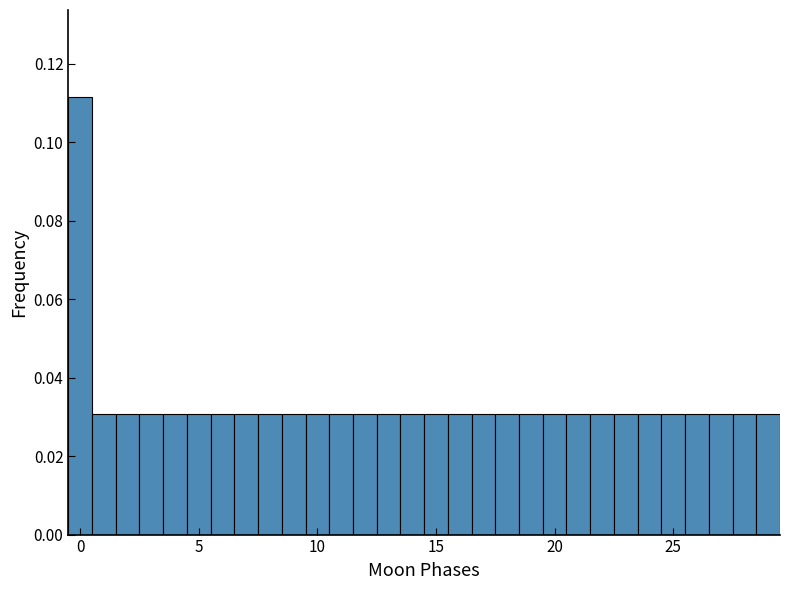

Around what value on the x-axis is the tallest bar? Give the approximate position of its centre, as read against the axis.

0.0